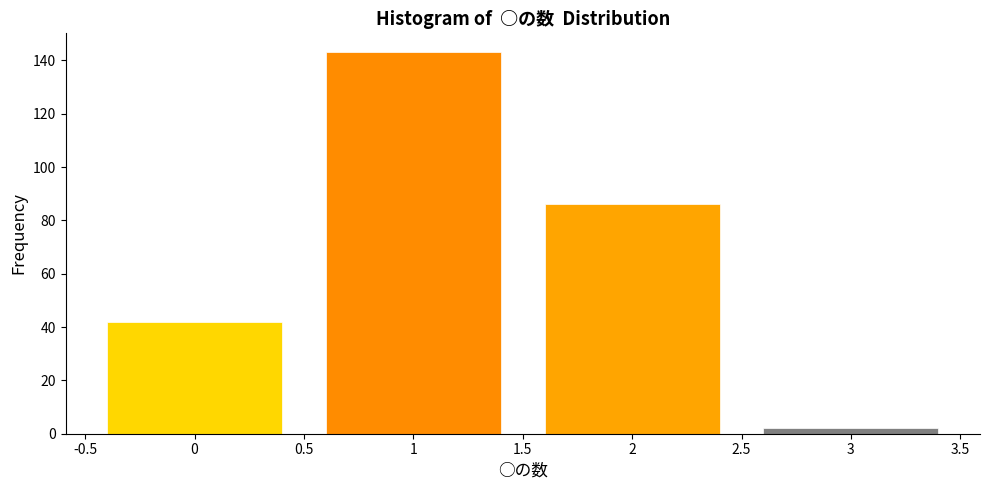

How tall is the bar that spans 0.5 to 1.5 on the x-axis? The values are not printed on the chart, so give them approximately, as read against the axis.

144